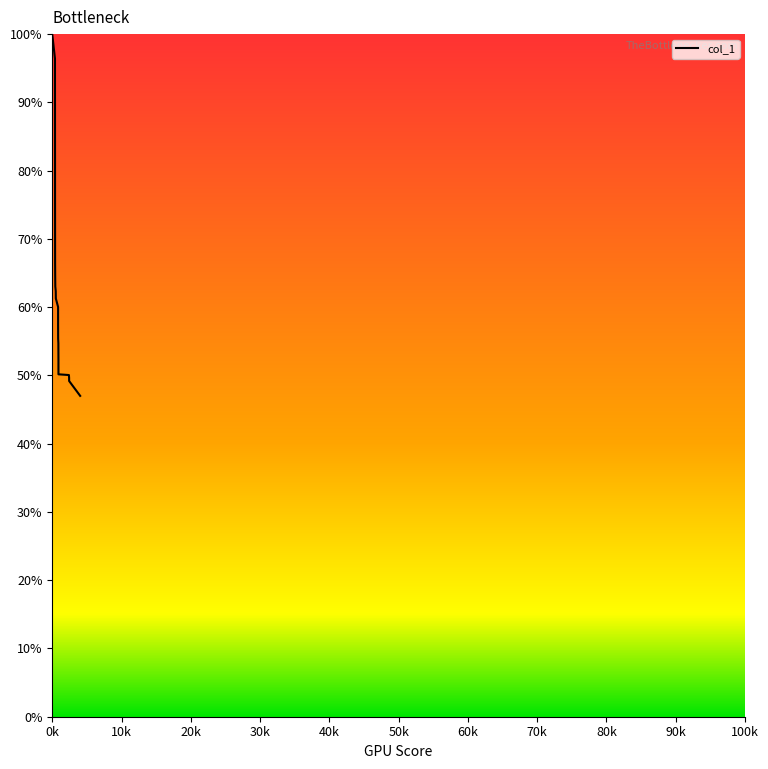

What is the difference between the maximum and minimum values?

53.0